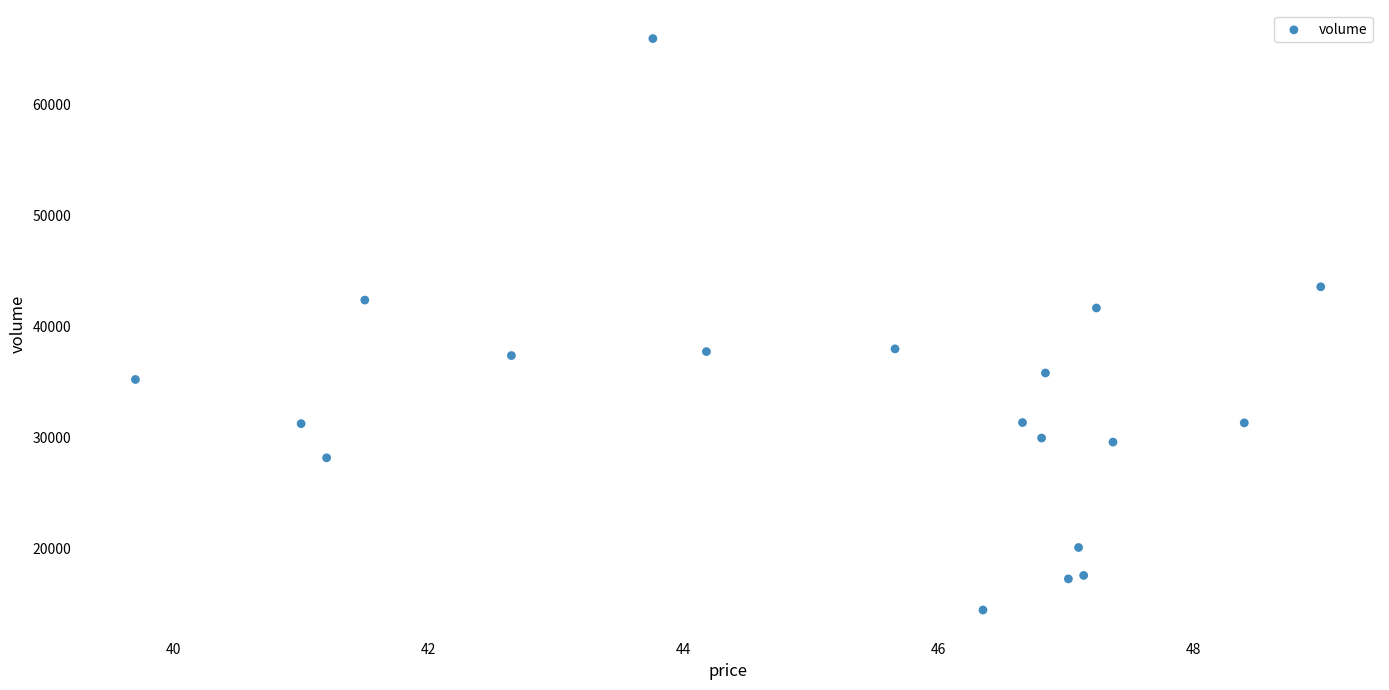

What is the range of Y values (max minus min)?

51460